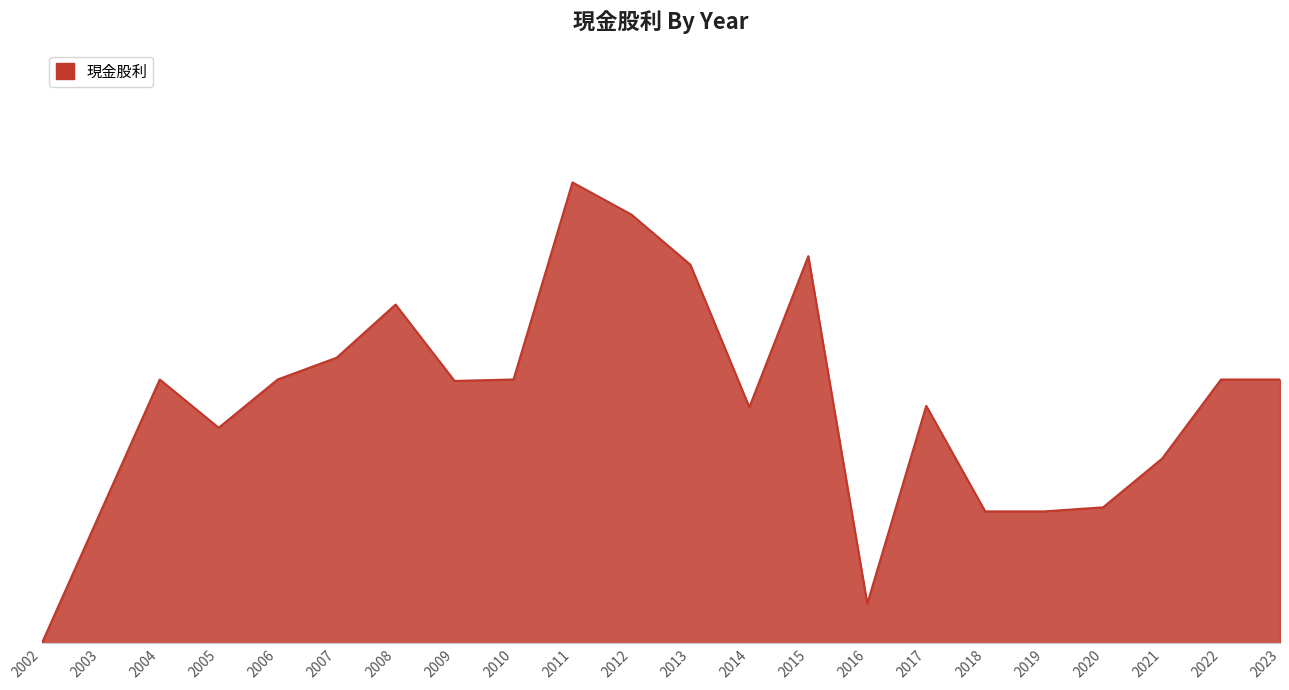

What is the maximum value shown in the chart?

3.5